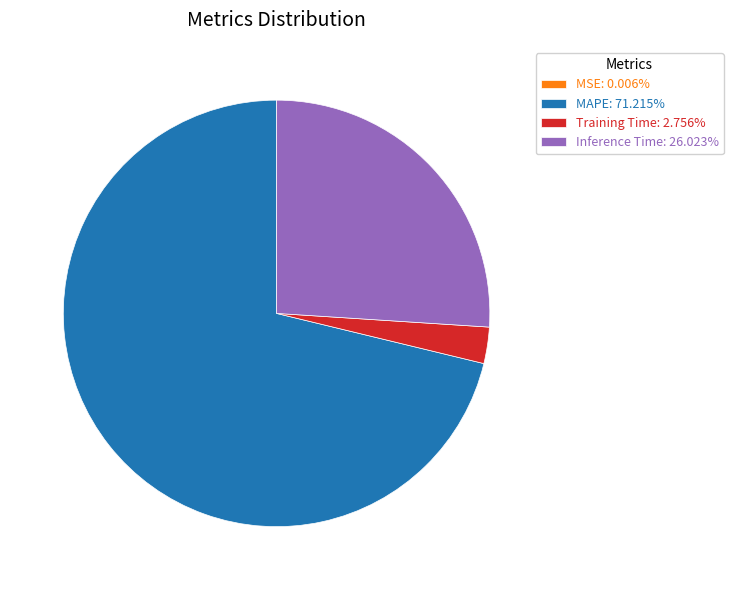

Is there any slice that represents more than half of the pie?

Yes